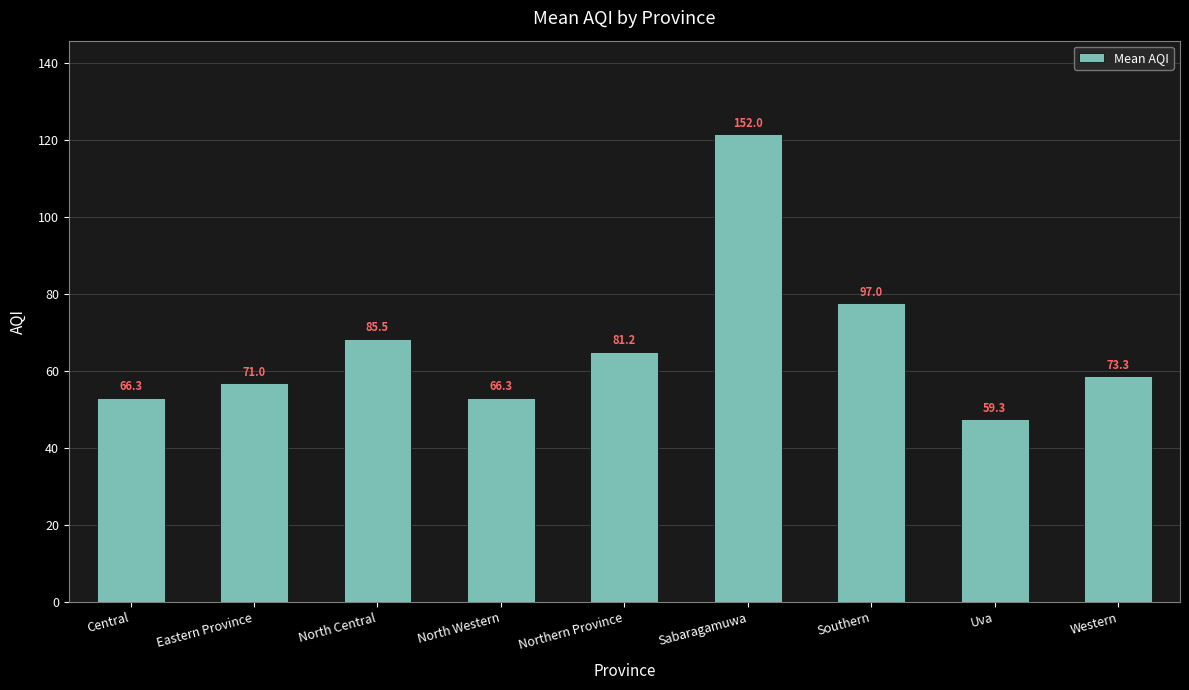

Between North Western and North Central, which is larger?

North Central